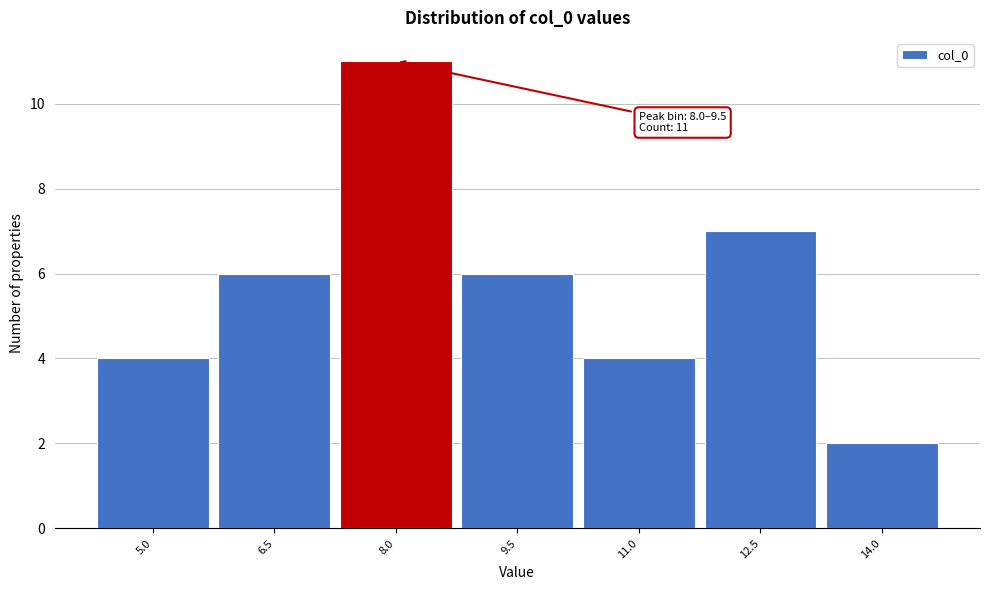

Reading left to right, transcribe all the data shown in this chart.

5.0=4	6.5=6	8.0=11	9.5=6	11.0=4	12.5=7	14.0=2